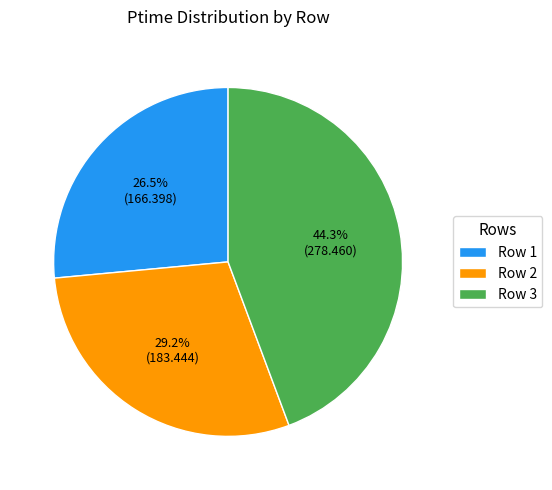

Rank the categories by value from highest to lowest.

Row 3, Row 2, Row 1